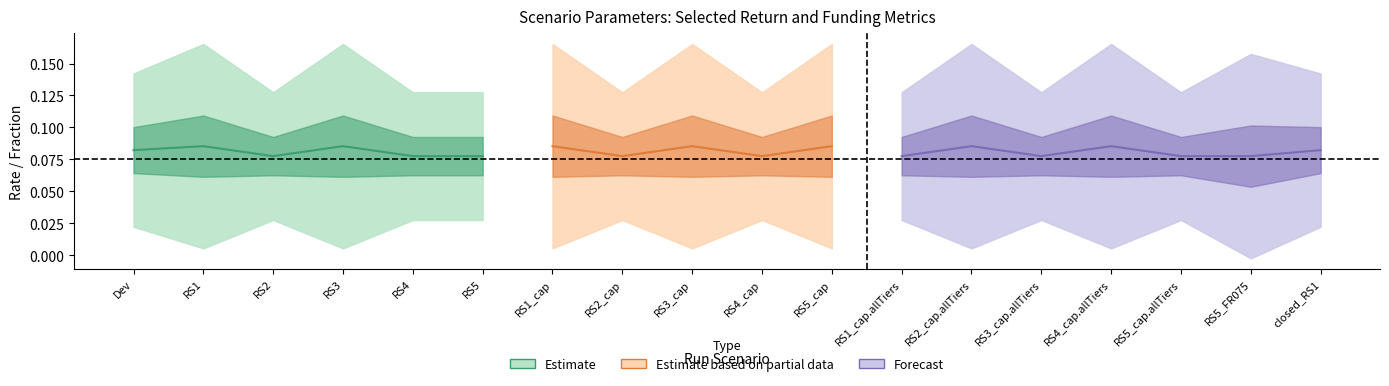

Where is ir.sd nearest to the value 0?

RS2